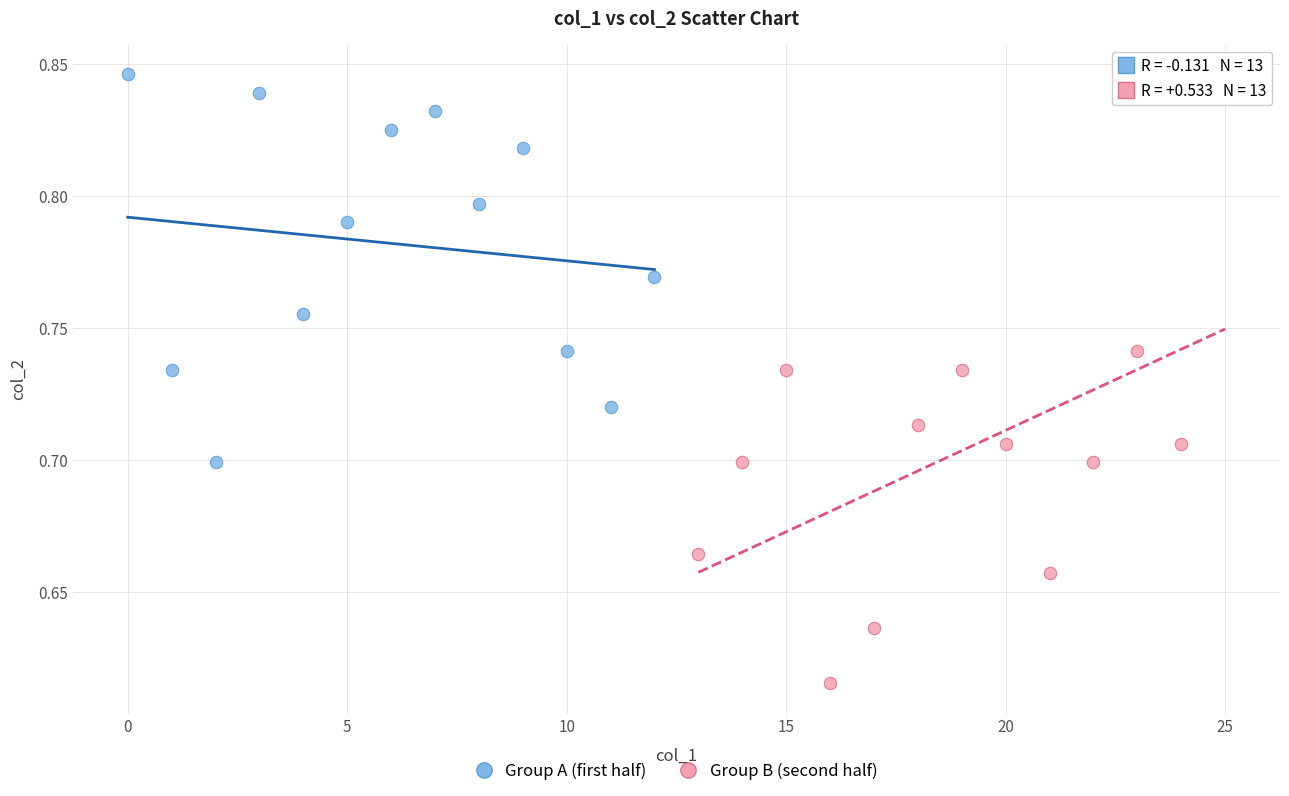

What are all the series names shown in the legend?

Group A (first half), Group B (second half)